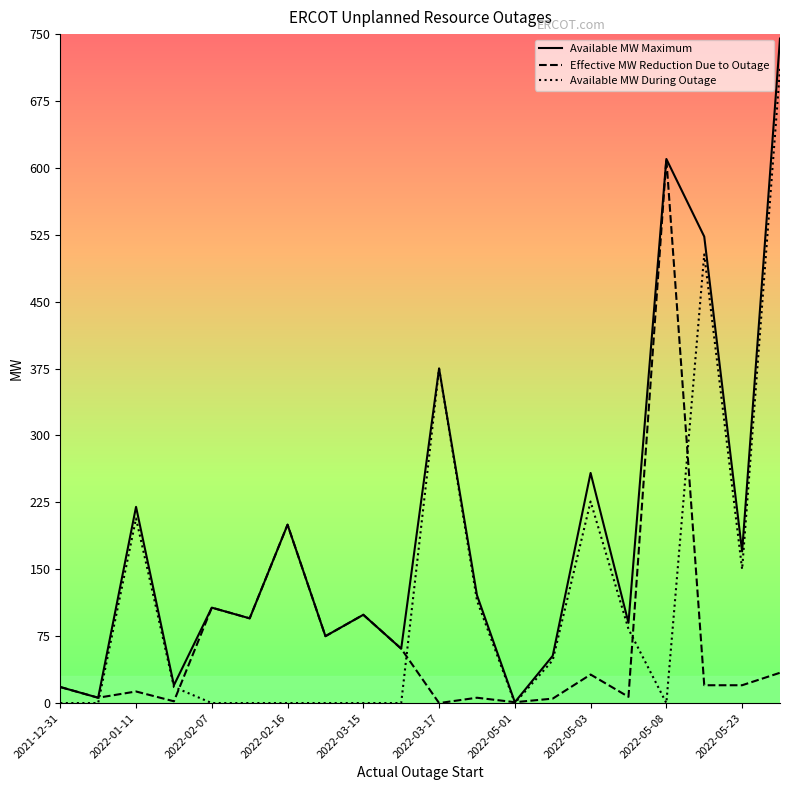

Which series has the largest total across all categories?

Available MW Maximum